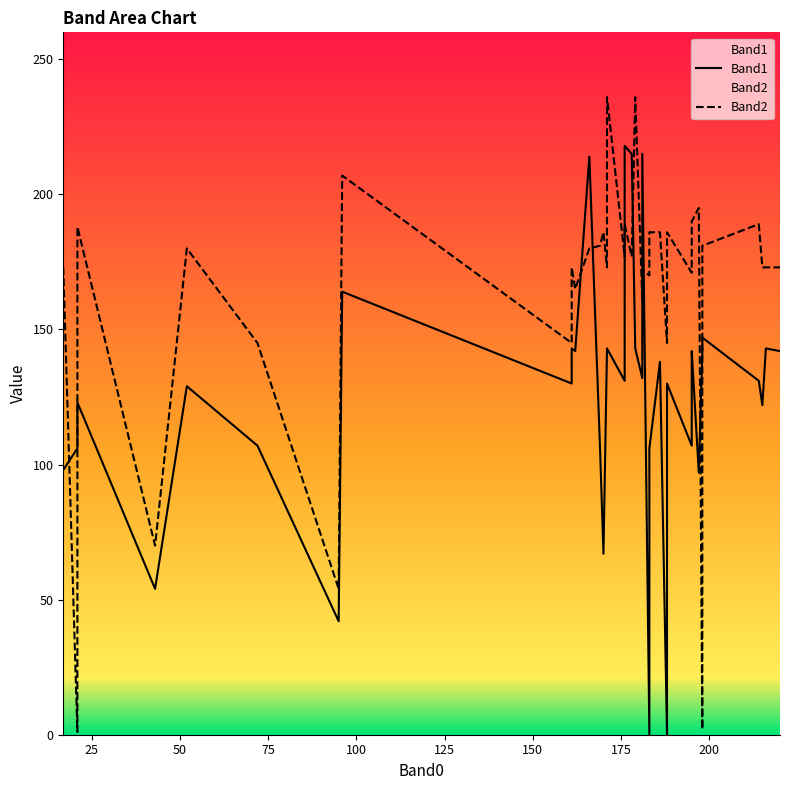

Which series has the largest total across all categories?

Band2